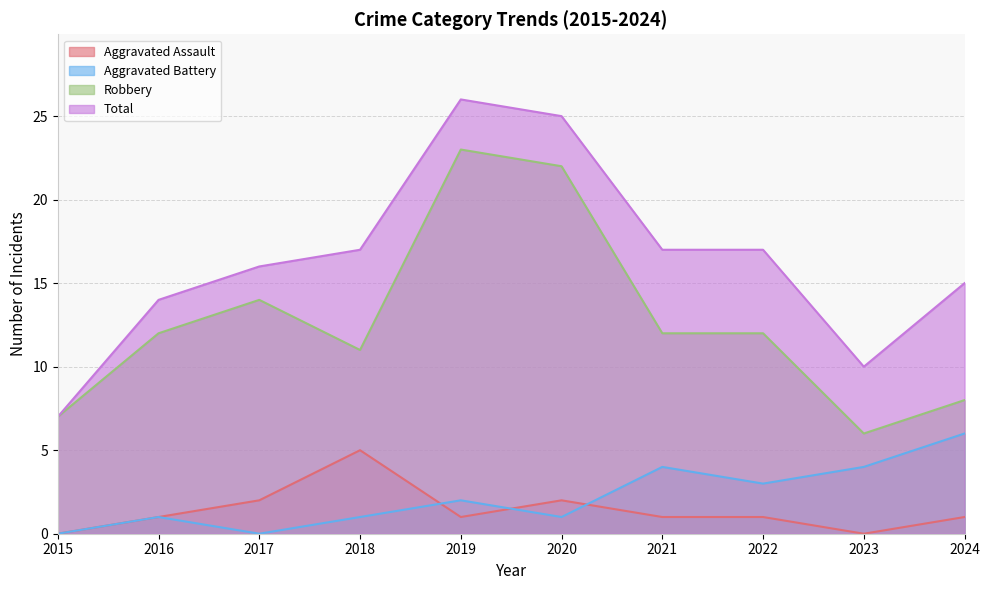

The value of Robbery at 2018 is 15. True or false?

False